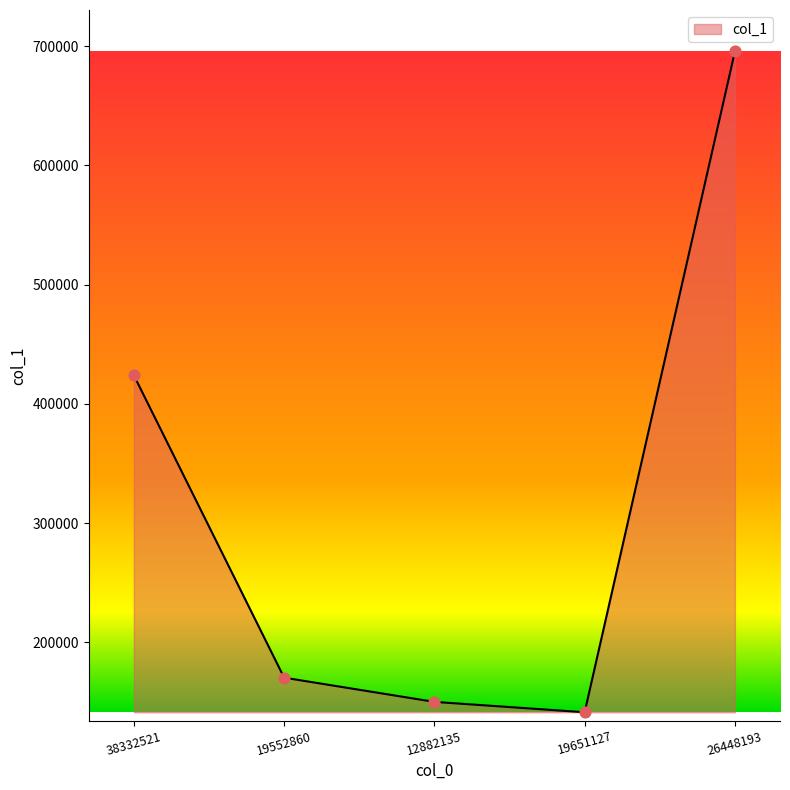

What is the change in value from 19552860 to 26448193?

+525350